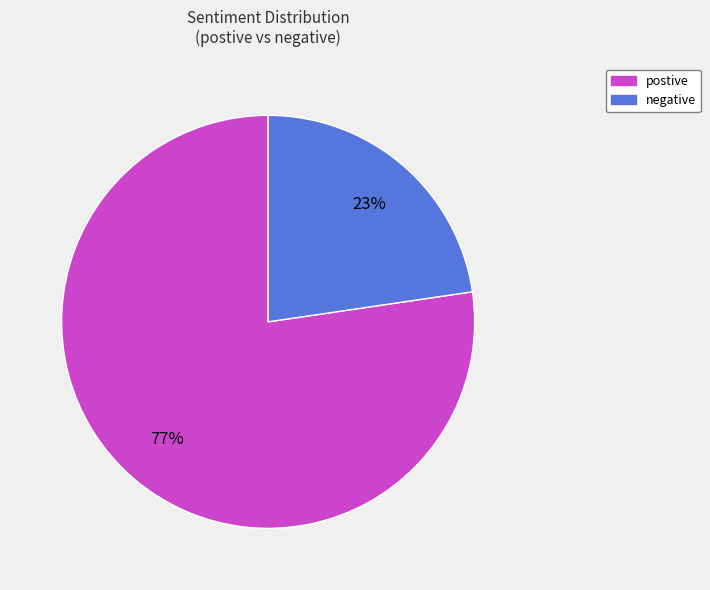

How many segments does this pie chart have?

2